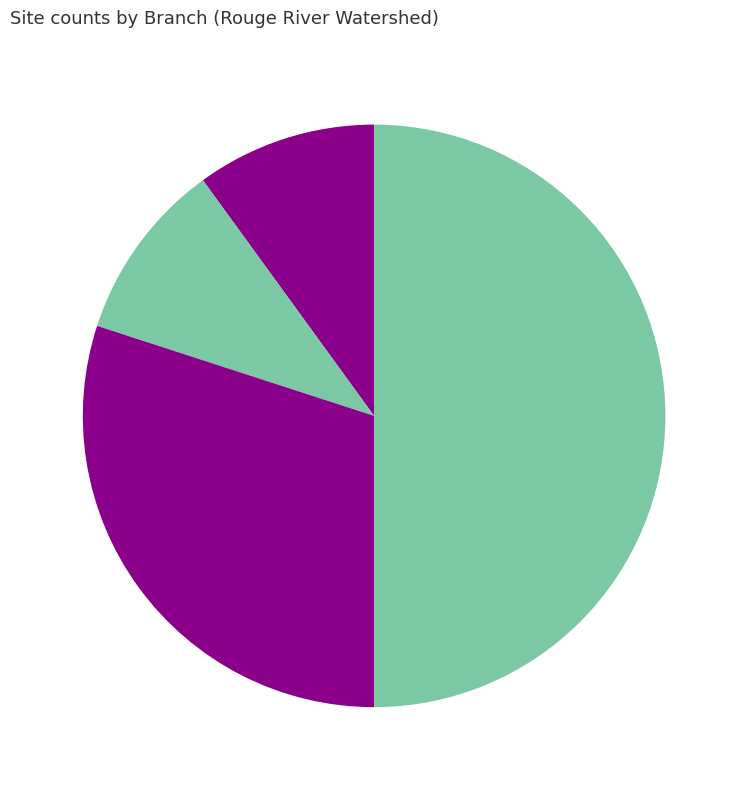

How many slices are in this pie chart?

4